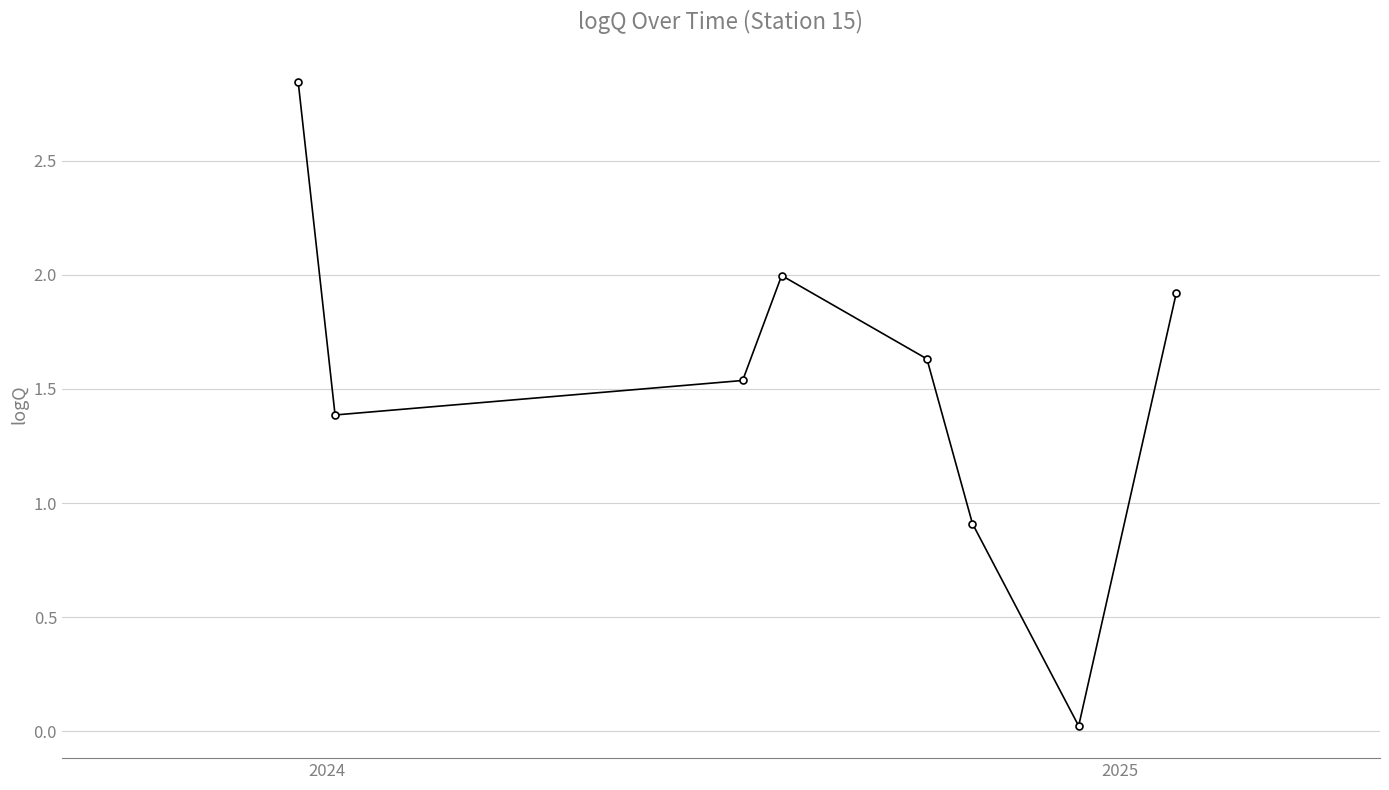

How many lines are shown in the chart?

1